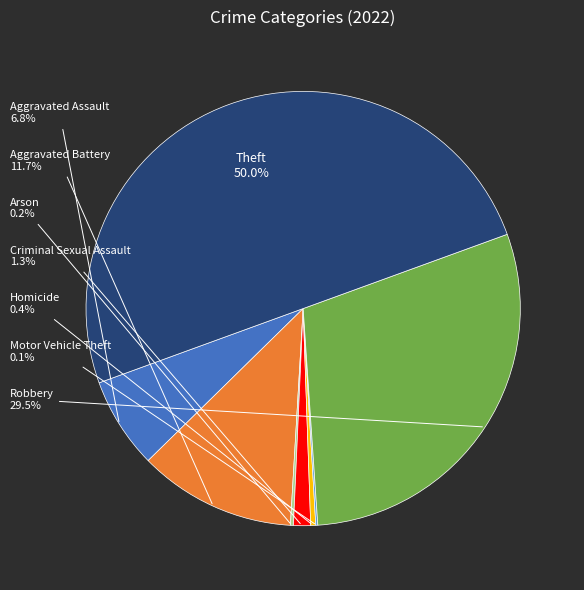

Is there a majority slice in this chart?

No